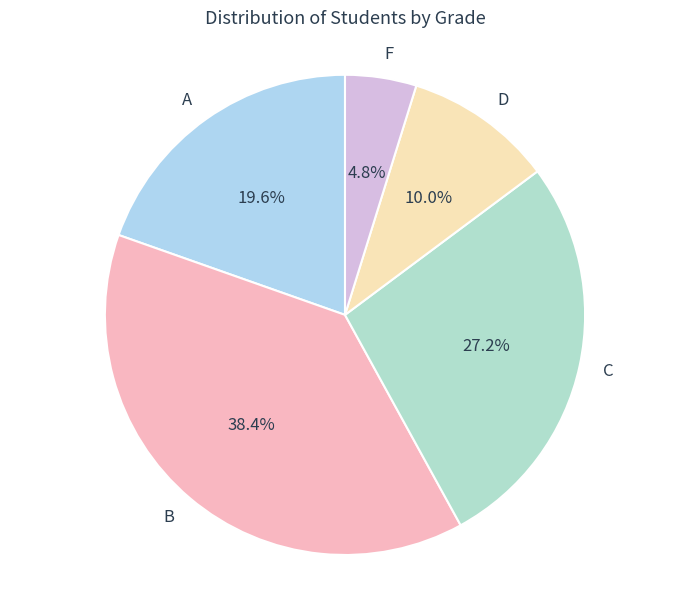

True or false: F accounts for 5% of the total.

True